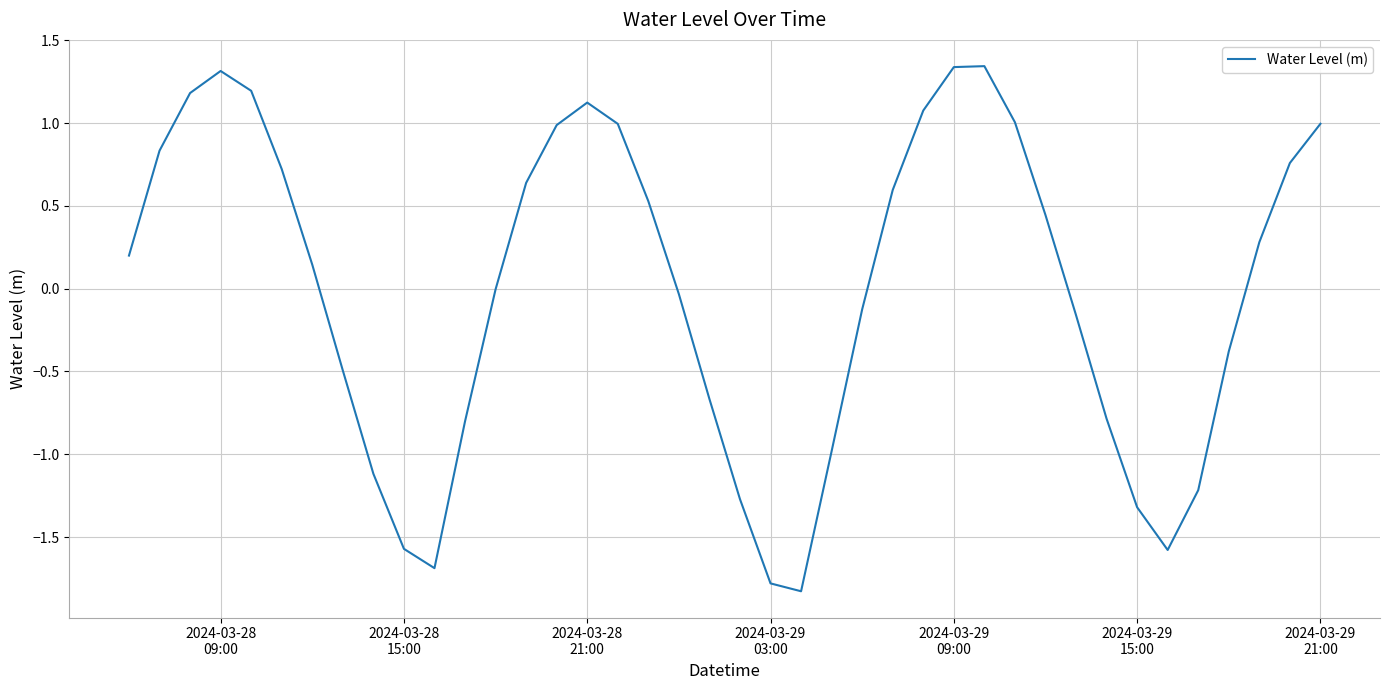

Does the chart display data point markers on the line(s)?

No